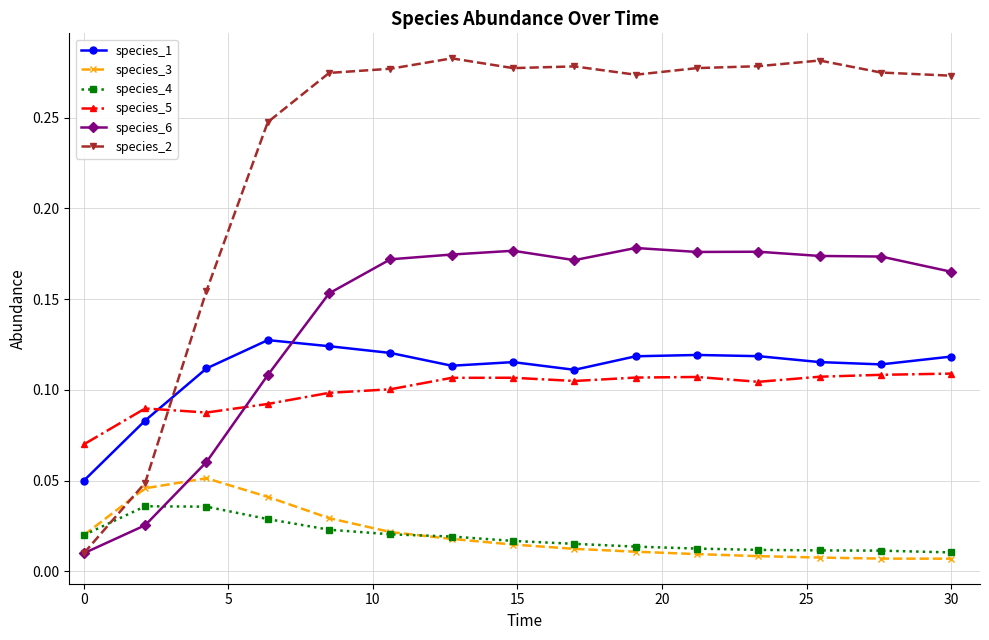

Which series has the widest spread of values?

species_2